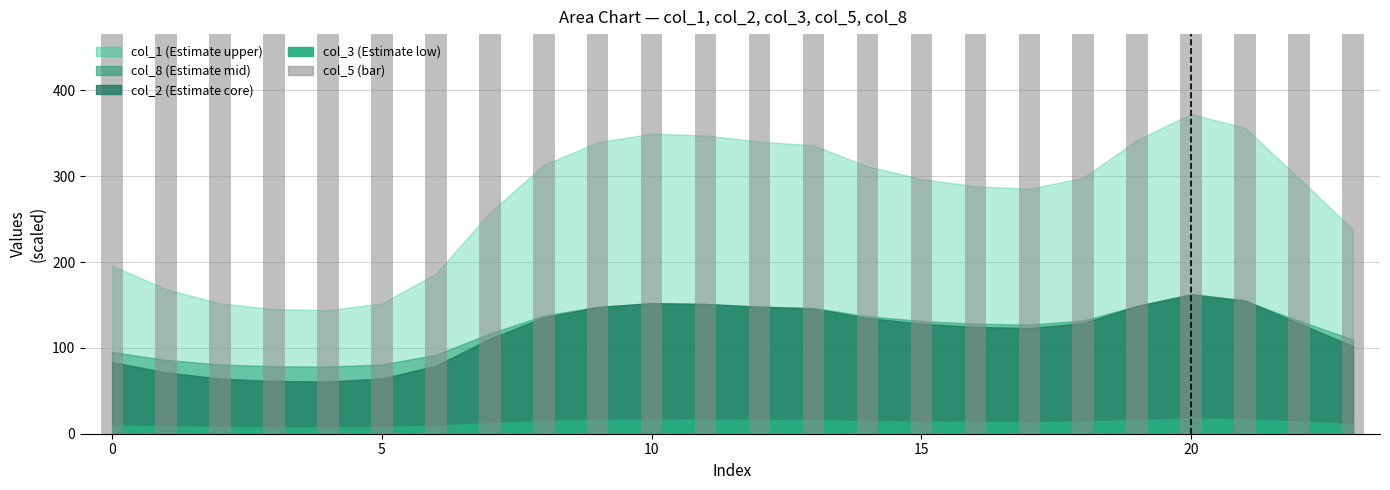

How many values exceed 1767520?

12